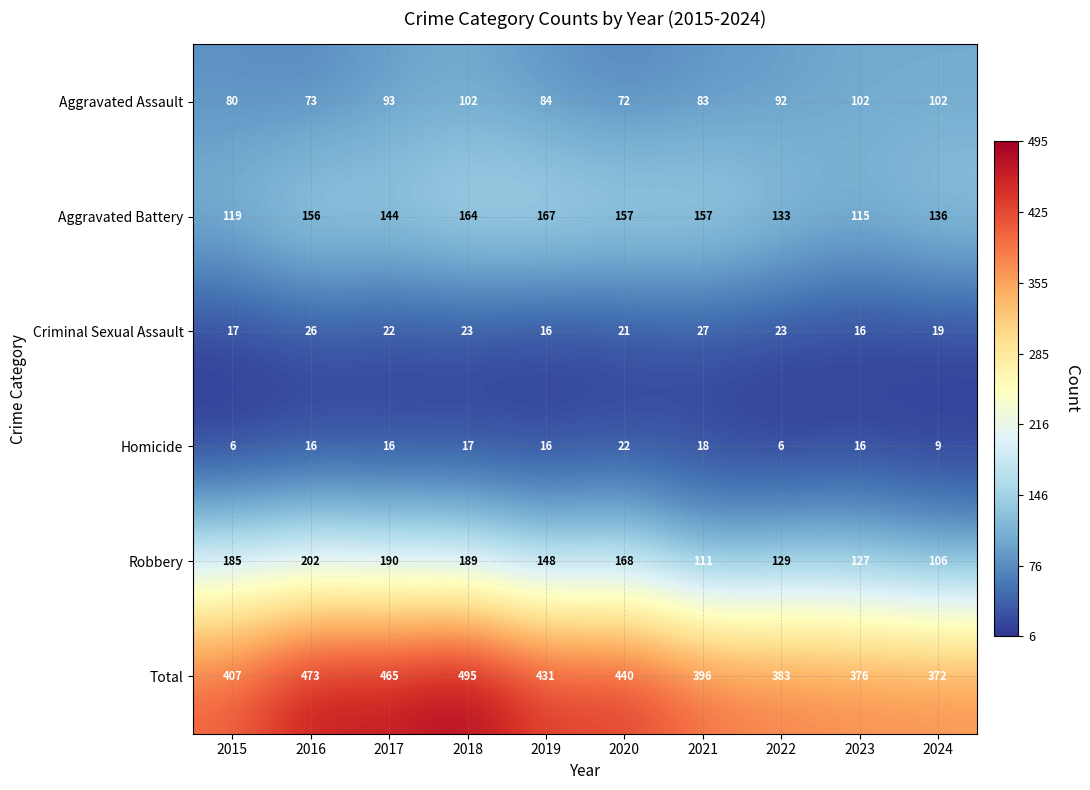

What is the minimum value shown in the chart?

6